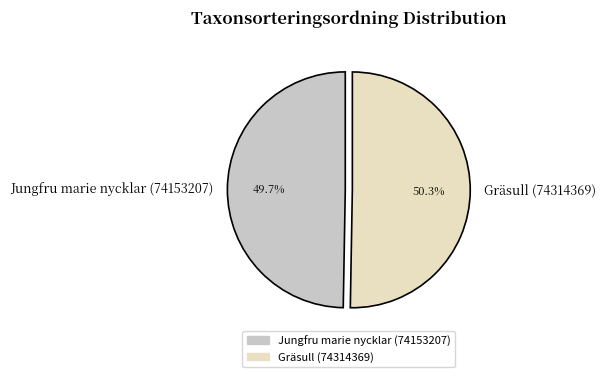

Is there a majority slice in this chart?

Yes